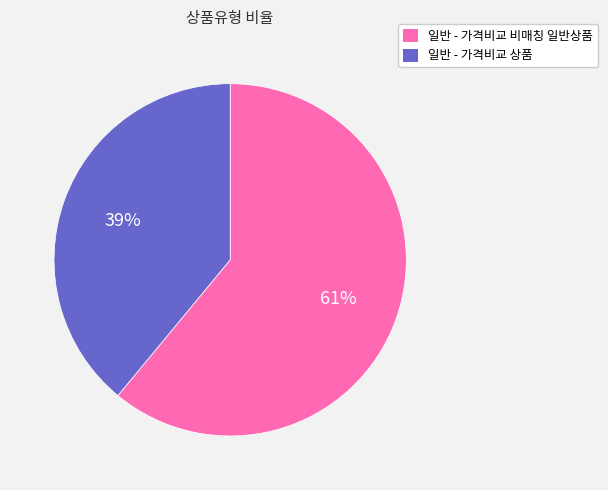

The 일반 - 가격비교 상품 slice represents 25% of the pie. True or false?

False